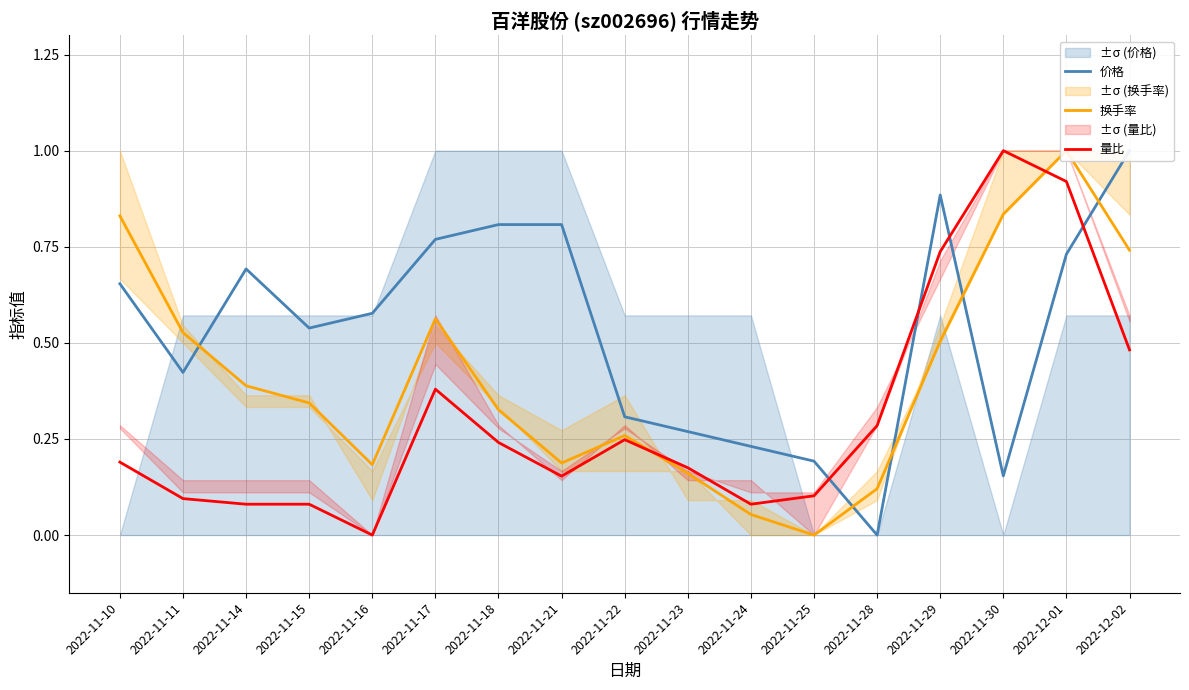

What is the label of the 7th point from the left?

2022-11-18